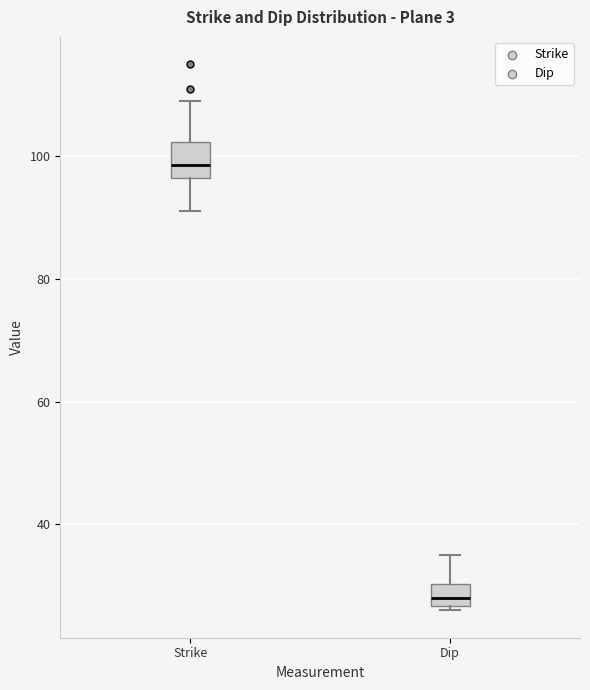

Reading left to right, transcribe this box plot: for each box, give where its median line is, the range the box spans, and where its two whiskers end, as read against the y-axis. The values are not printed on the chart, so give them approximately, as read against the axis.

Strike: median 98, box 96 to 102, whiskers 92 to 110
Dip: median 28, box 26 to 30, whiskers 26 (just below the box's lower edge) to 36